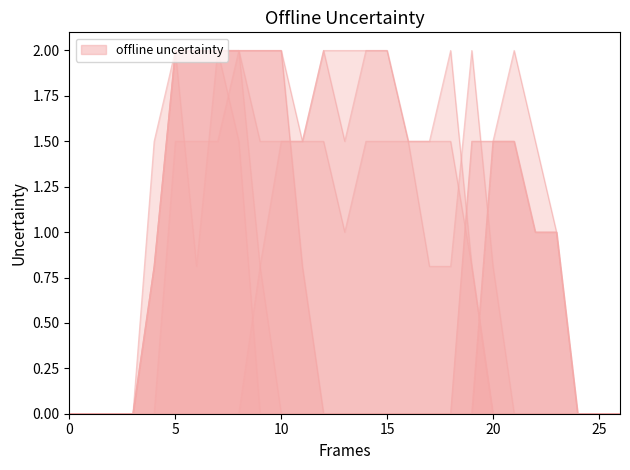

What is the total value across all series at 23?

3.0